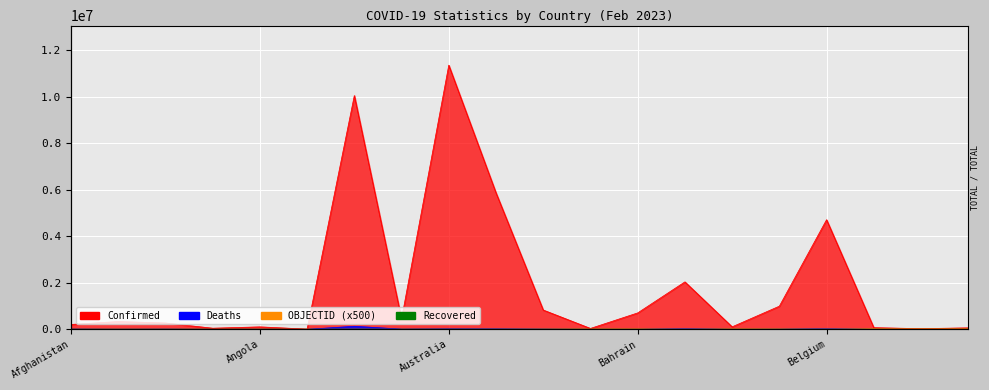

What is the average value of the Deaths series?

14251